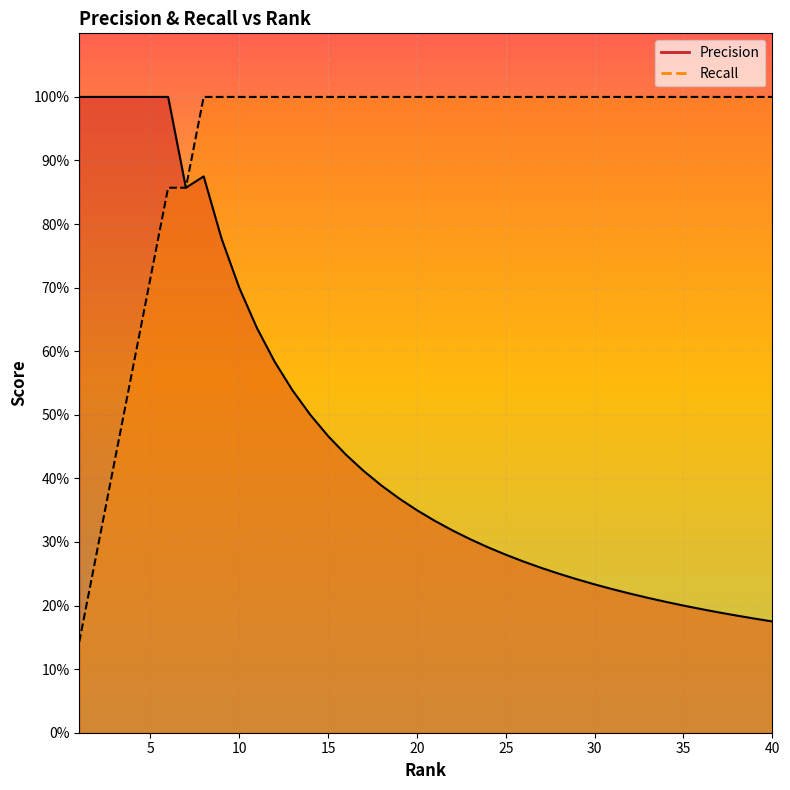

At 8, list the series in order from largest to smallest.

Recall, Precision